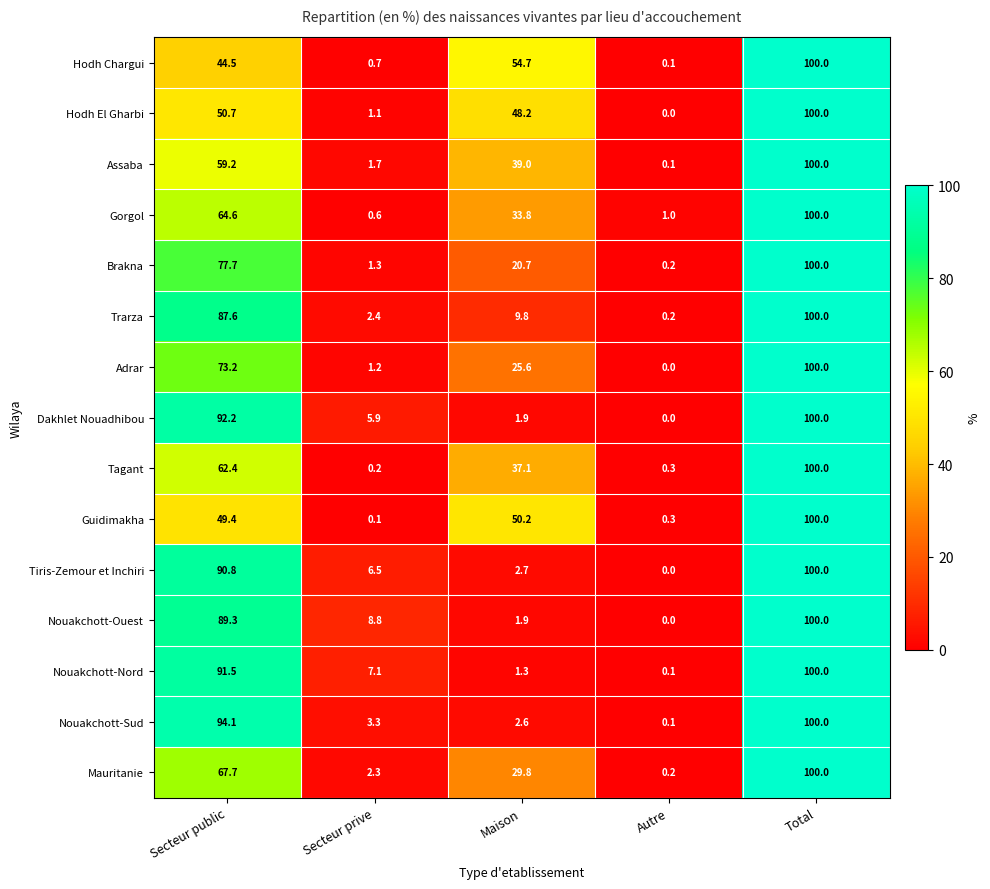

Which series changed the most between Secteur public and Autre?

Nouakchott-Sud